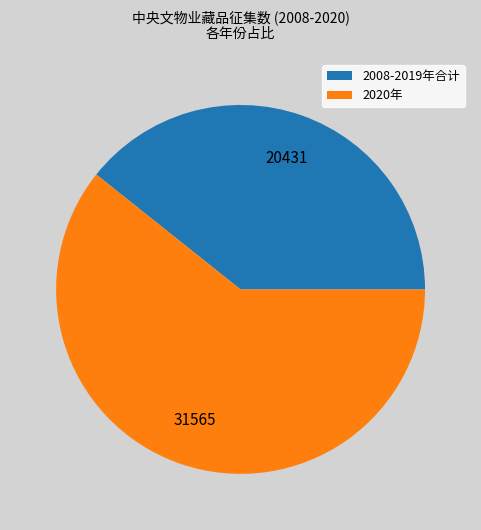

Is there any slice that represents more than half of the pie?

Yes